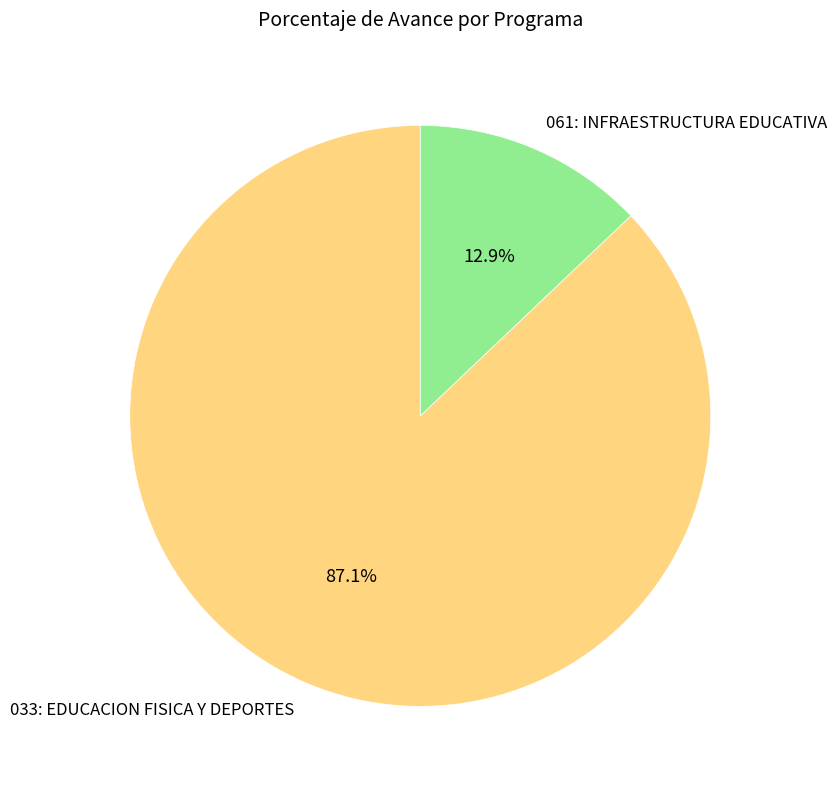

Count the number of slices in the pie.

2